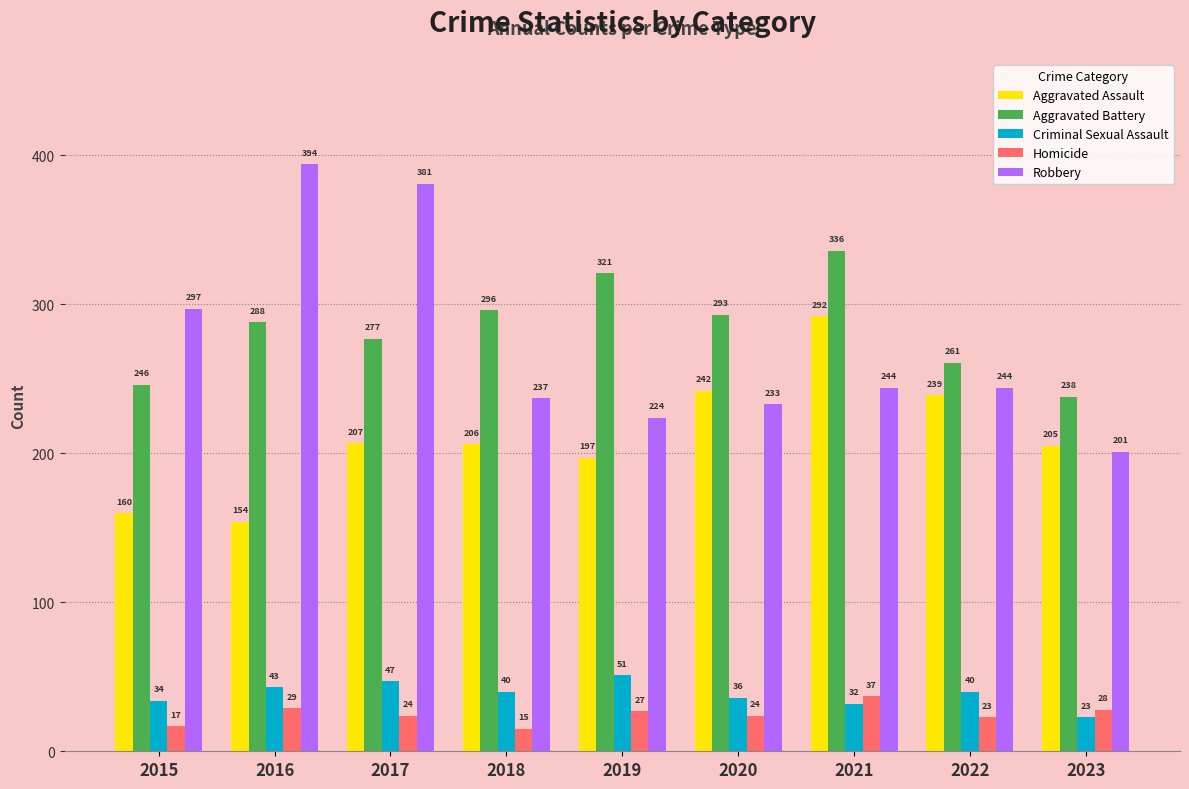

At which label is Homicide closest to 26?

2019